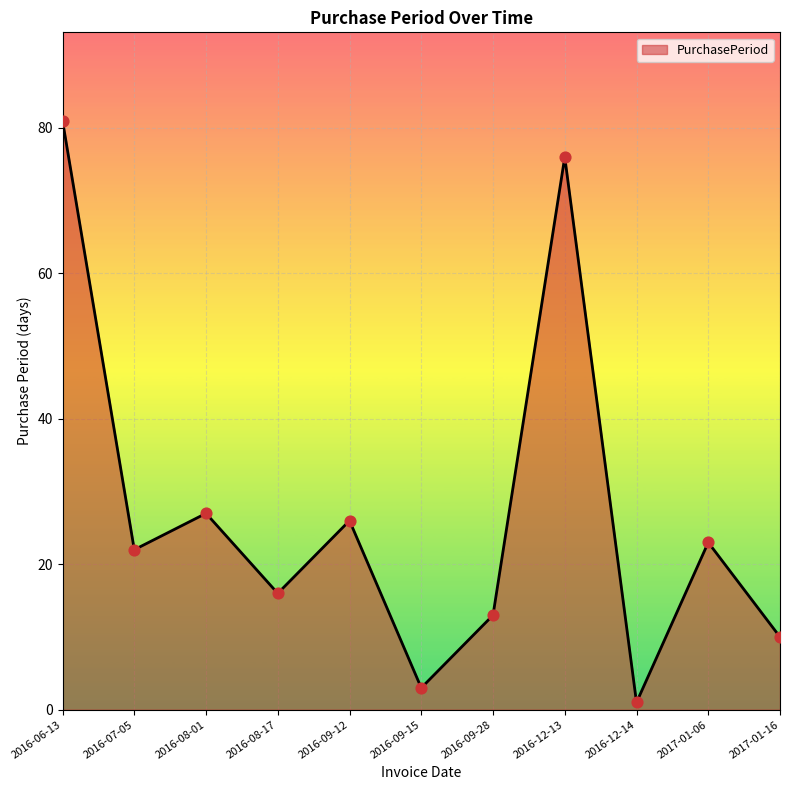

Between 2017-01-16 and 2016-09-15, which is larger?

2017-01-16